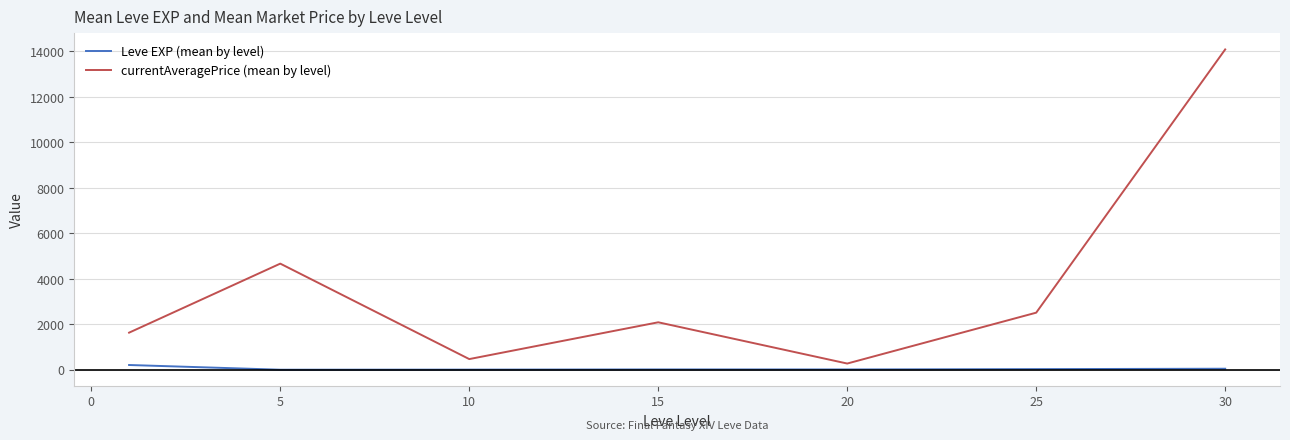

At how many categories does at least one series exceed 3771?

2